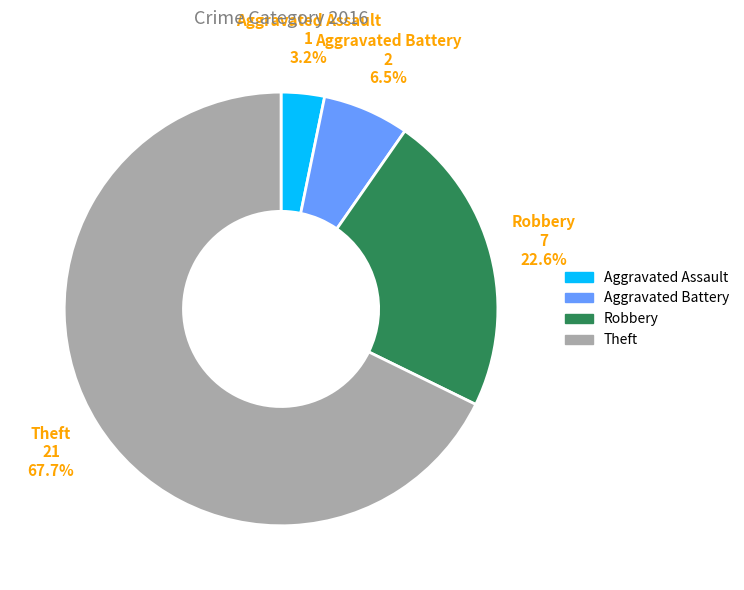

Rank the categories by value from highest to lowest.

Theft, Robbery, Aggravated Battery, Aggravated Assault